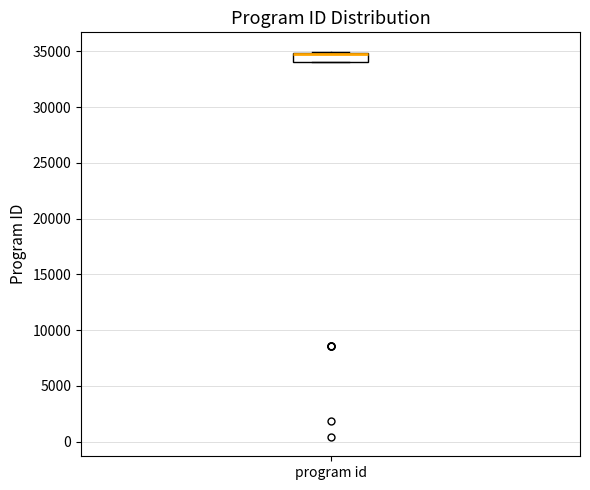

Read this box plot against the y-axis: the position of the median line, the range covered by the box, and the ends of both whiskers. The values are not printed on the chart, so give them approximately, as read against the axis.

median 34500 (drawn on the box's upper edge), box 34000 to 35000, whiskers 34000 to 35000